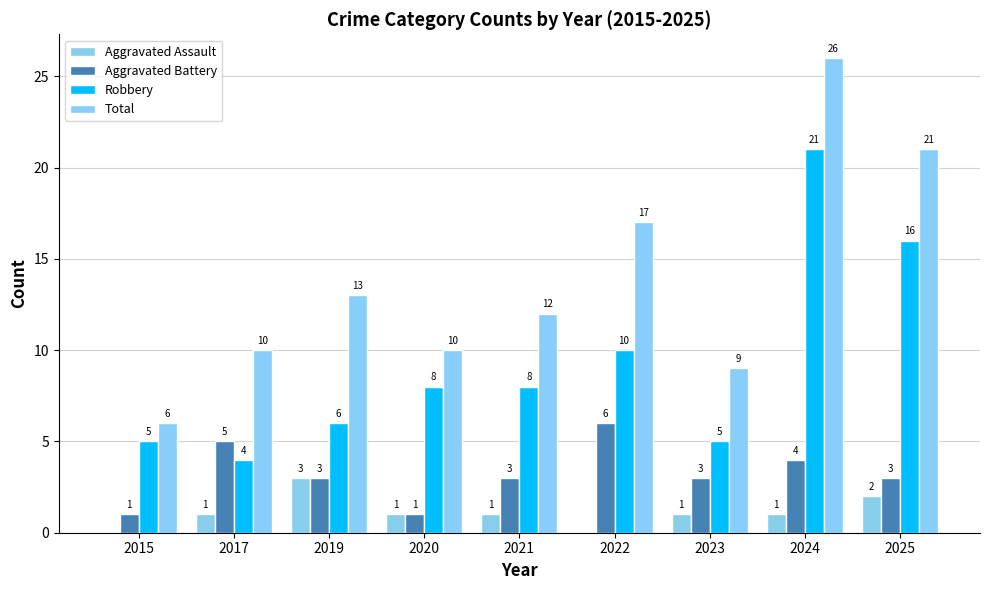

At how many categories does at least one series exceed 23?

1